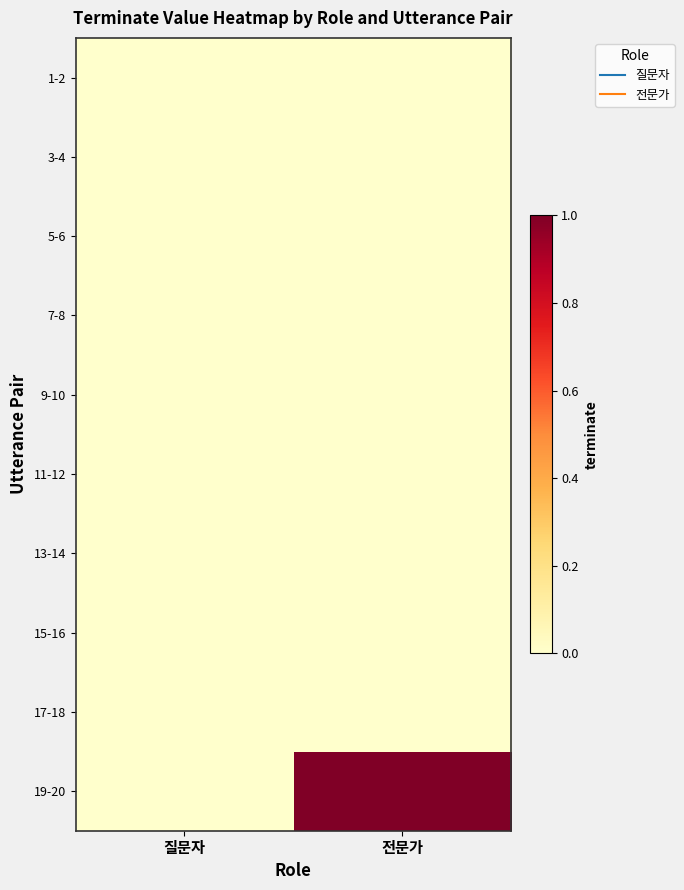

Reading left to right, what are all the values shown in this chart?

1-2: 질문자=0	전문가=0
3-4: 질문자=0	전문가=0
5-6: 질문자=0	전문가=0
7-8: 질문자=0	전문가=0
9-10: 질문자=0	전문가=0
11-12: 질문자=0	전문가=0
13-14: 질문자=0	전문가=0
15-16: 질문자=0	전문가=0
17-18: 질문자=0	전문가=0
19-20: 질문자=0	전문가=1